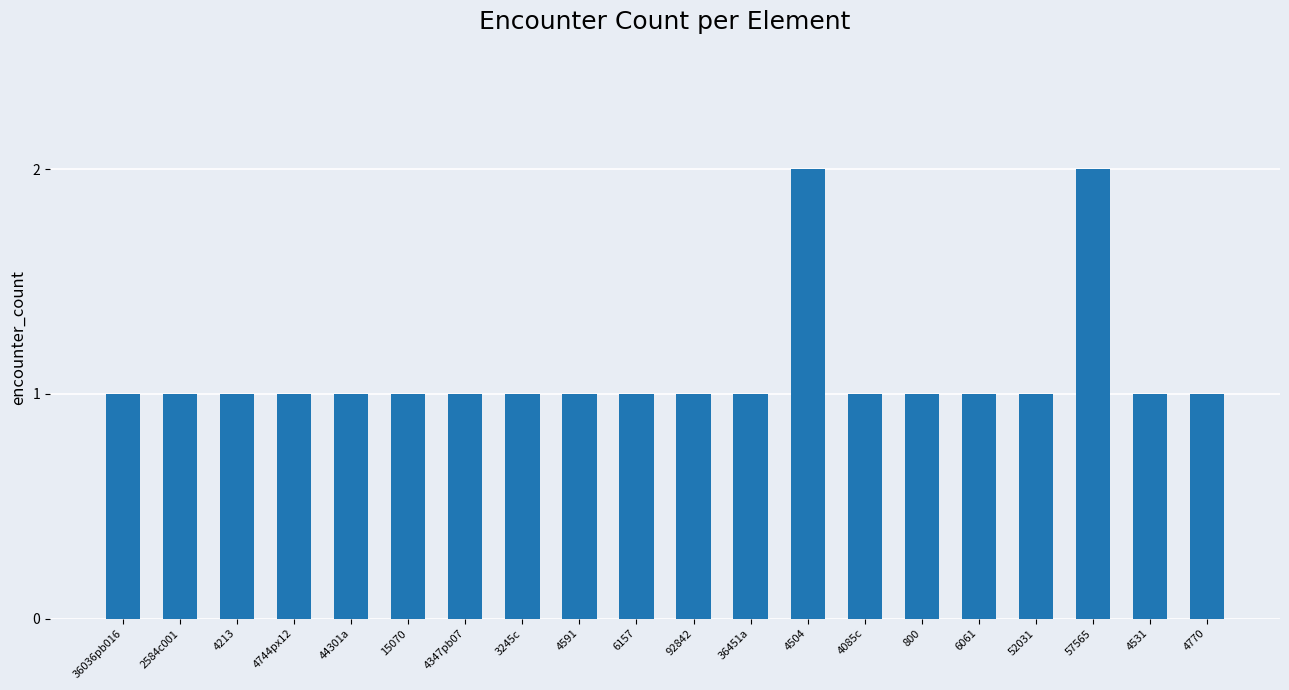

Count the values in the range 1 to 2.

20